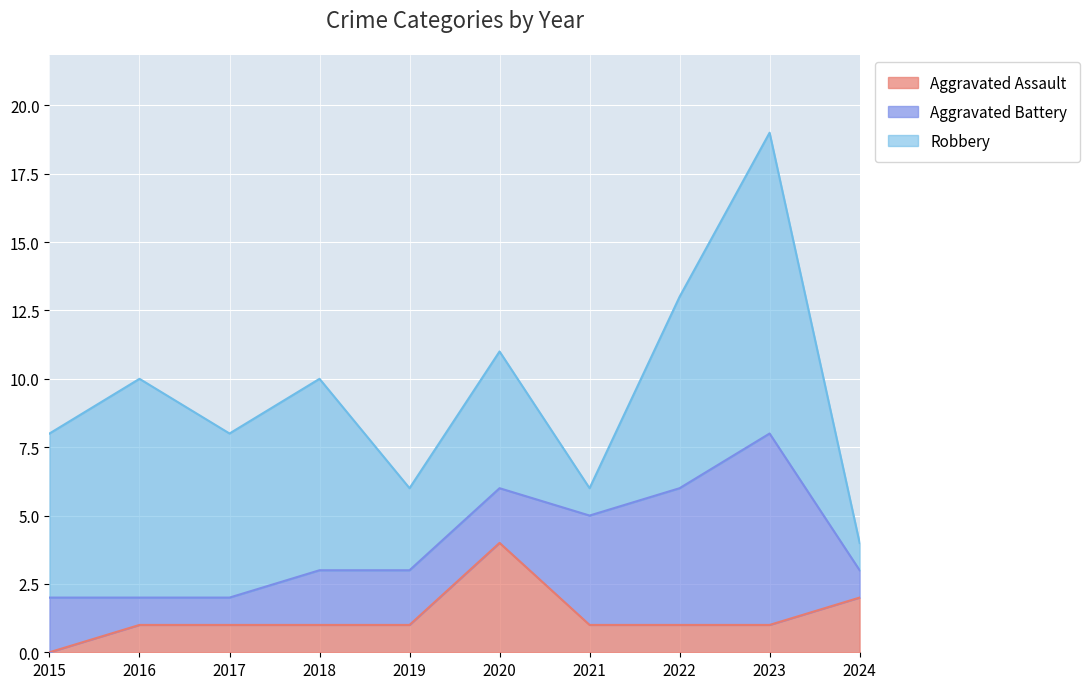

List the series in order of their overall mean, highest first.

Robbery, Aggravated Battery, Aggravated Assault